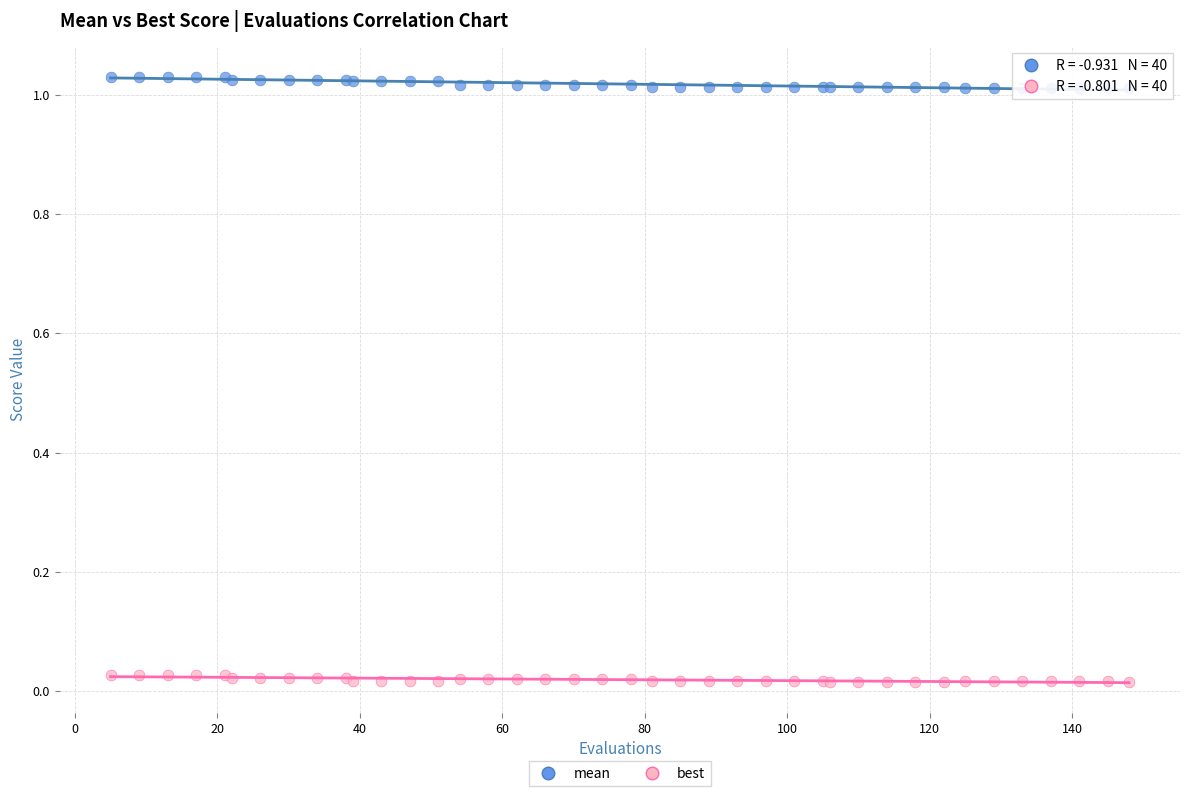

Which series contains the highest Y value?

mean